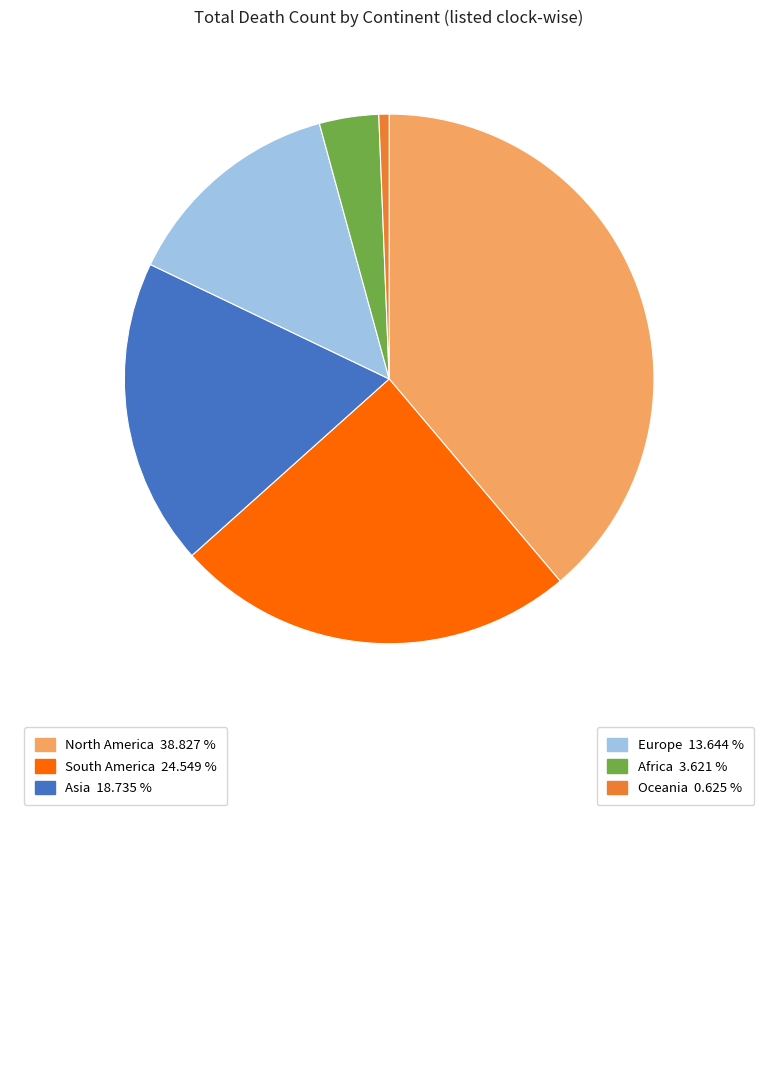

Is there a majority slice in this chart?

No